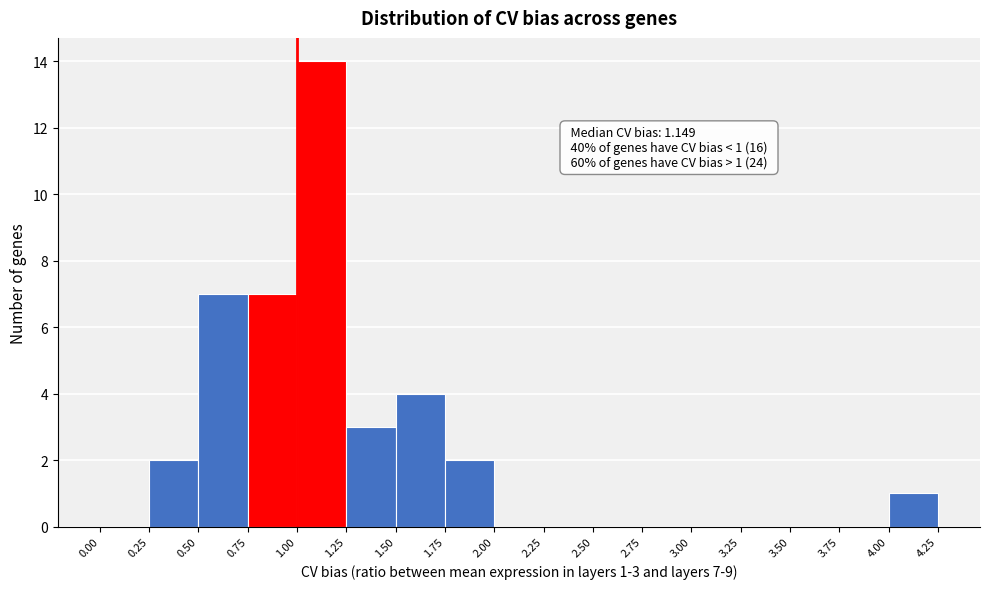

Over which range of the x-axis is the bar tallest?

1.00 to 1.25